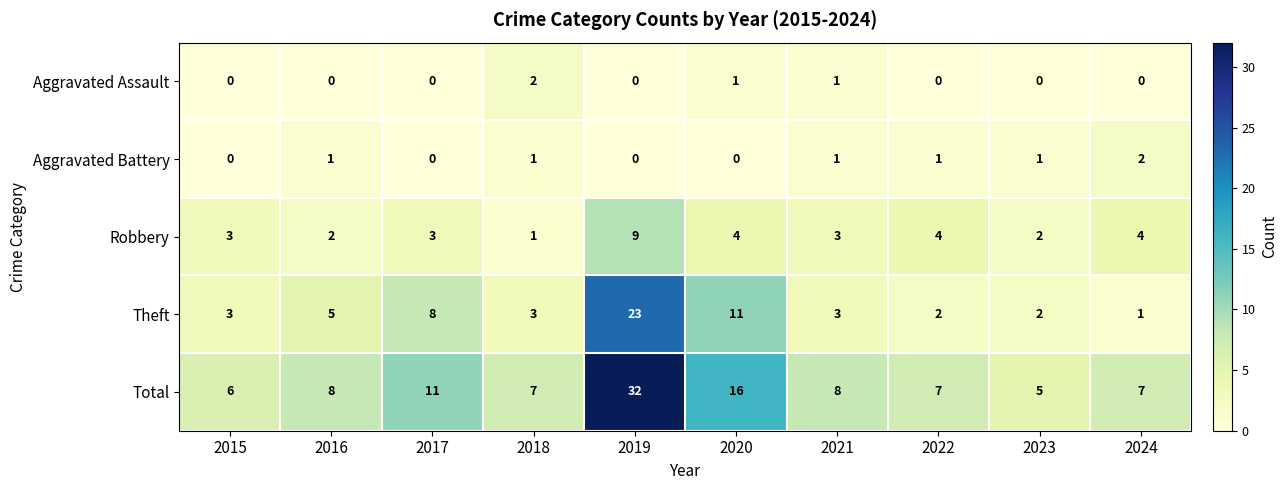

Is it true that Aggravated Battery equals 0 at 2017?

True